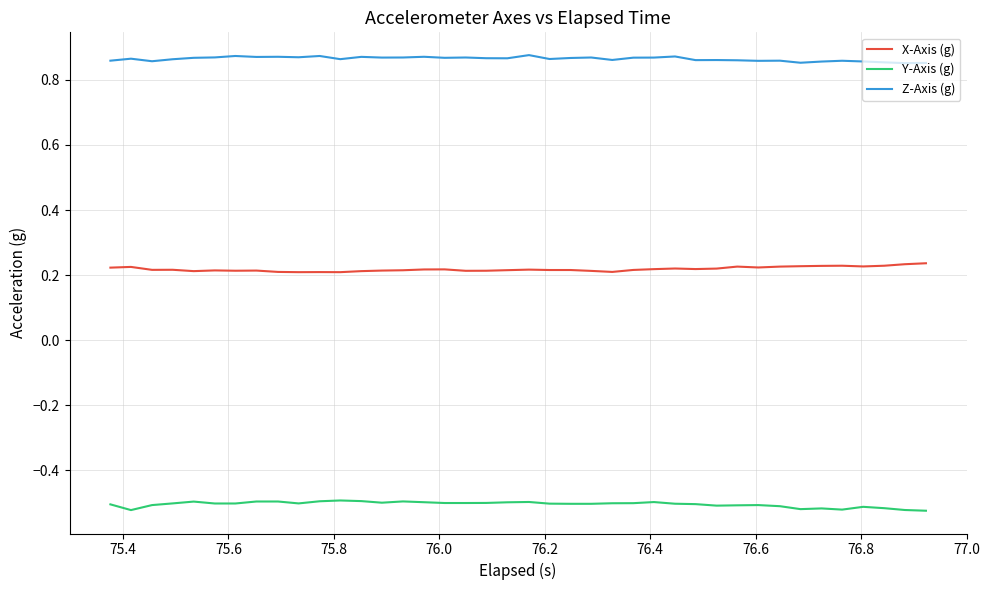

True or false: Y-Axis (g) and X-Axis (g) cross at least once.

False